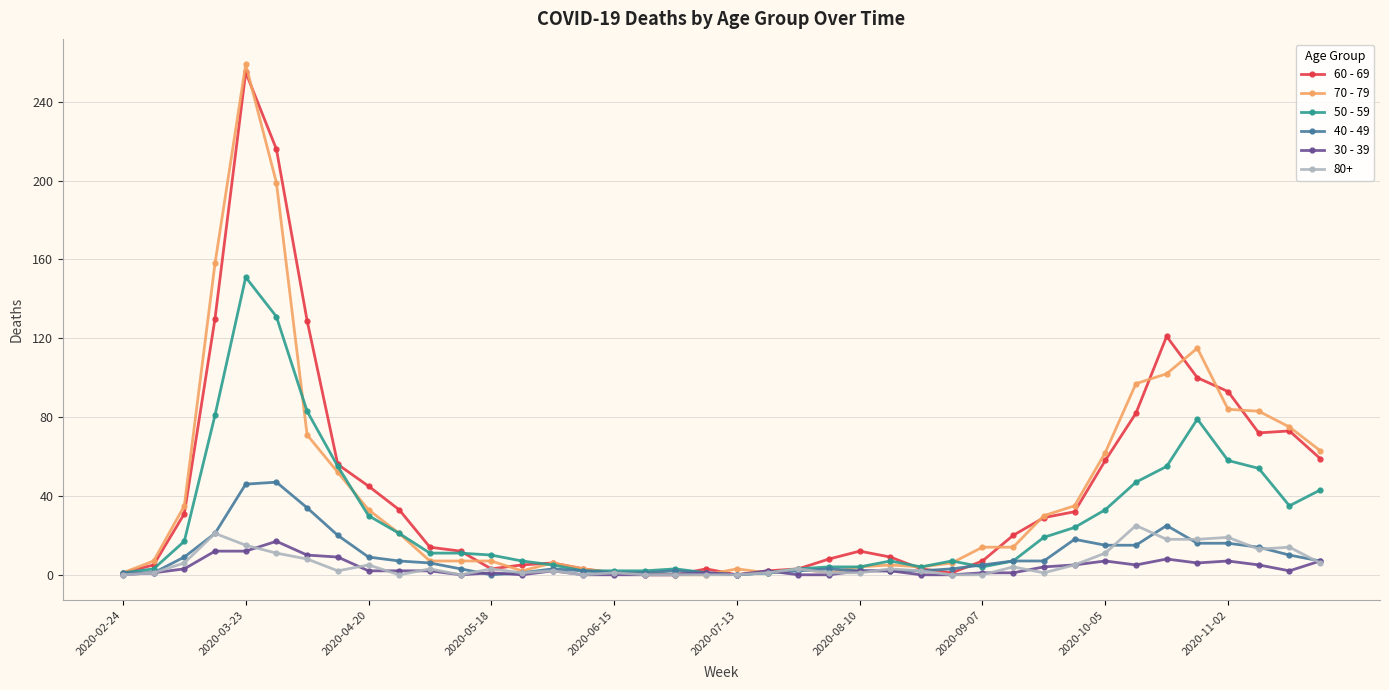

What is the greatest value displayed?

259